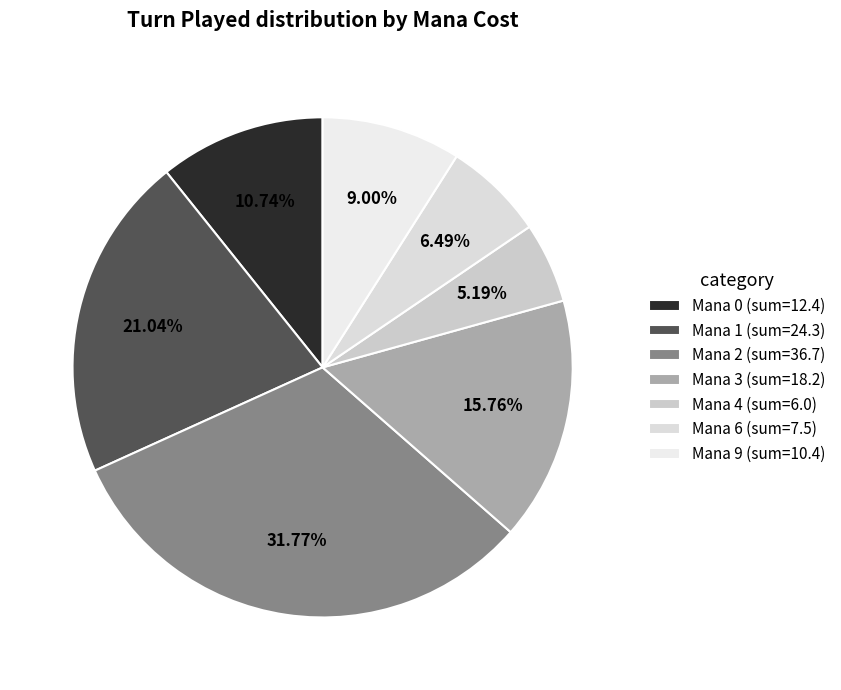

Count the number of slices in the pie.

7